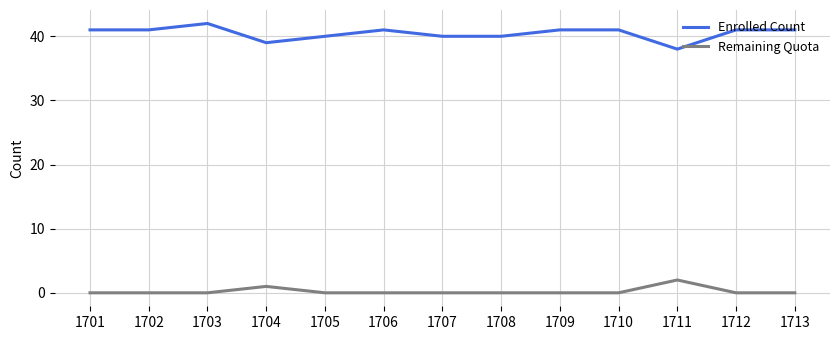

Reading left to right, extract all data points from this chart.

Enrolled Count: 1701=41	1702=41	1703=42	1704=39	1705=40	1706=41	1707=40	1708=40	1709=41	1710=41	1711=38	1712=41	1713=41
Remaining Quota: 1701=0	1702=0	1703=0	1704=1	1705=0	1706=0	1707=0	1708=0	1709=0	1710=0	1711=2	1712=0	1713=0